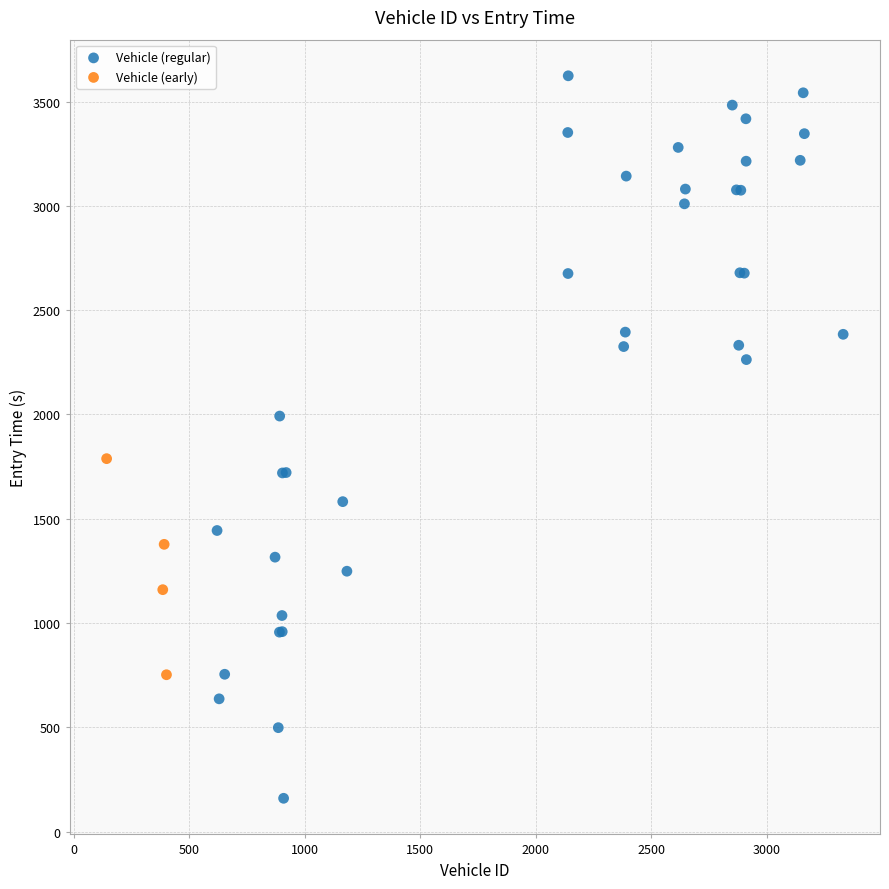

Which series reaches the minimum Y coordinate?

Vehicle (regular)